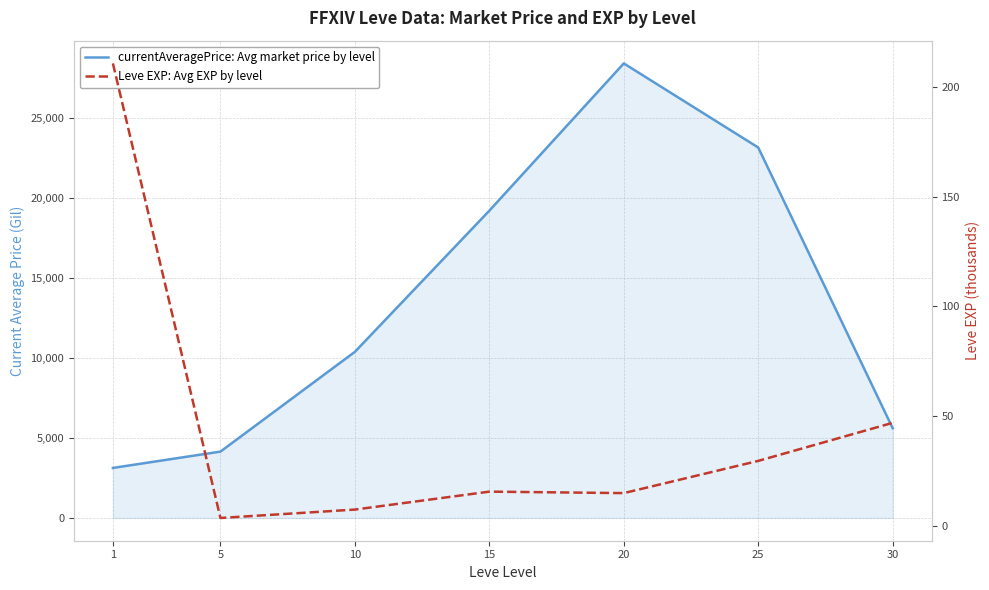

What are all the series names shown in the legend?

currentAveragePrice: Avg market price by level, Leve EXP: Avg EXP by level